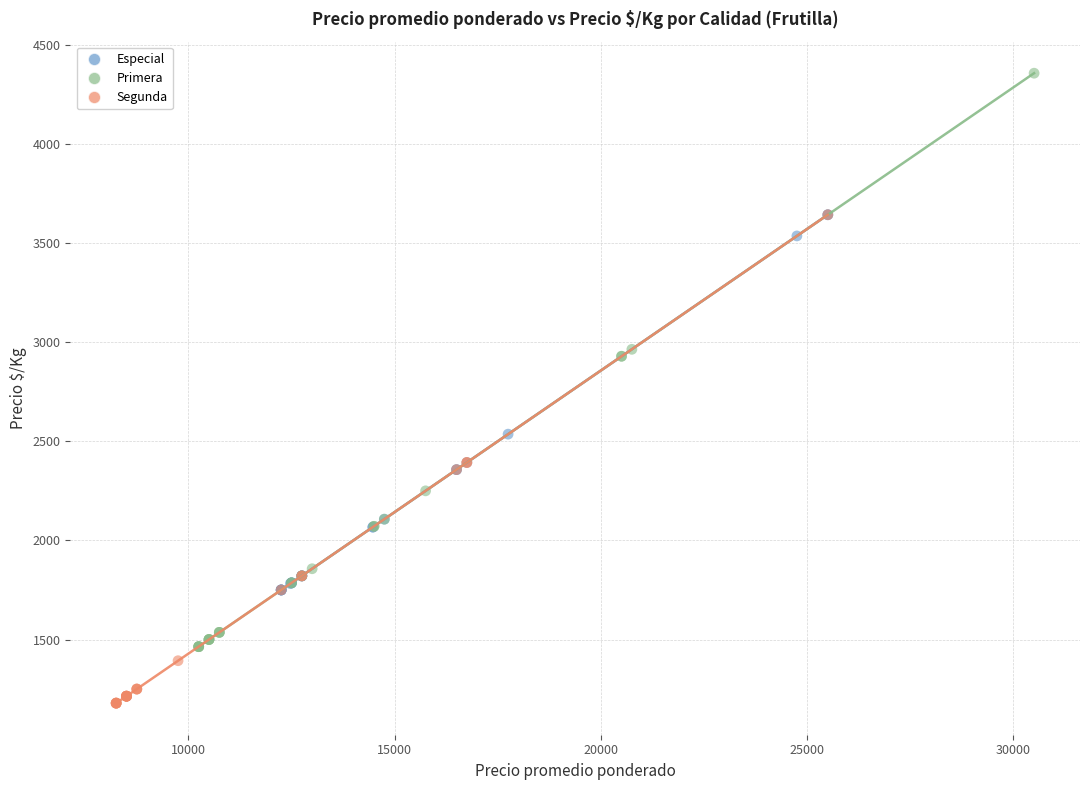

Which series reaches the maximum Y coordinate?

Primera